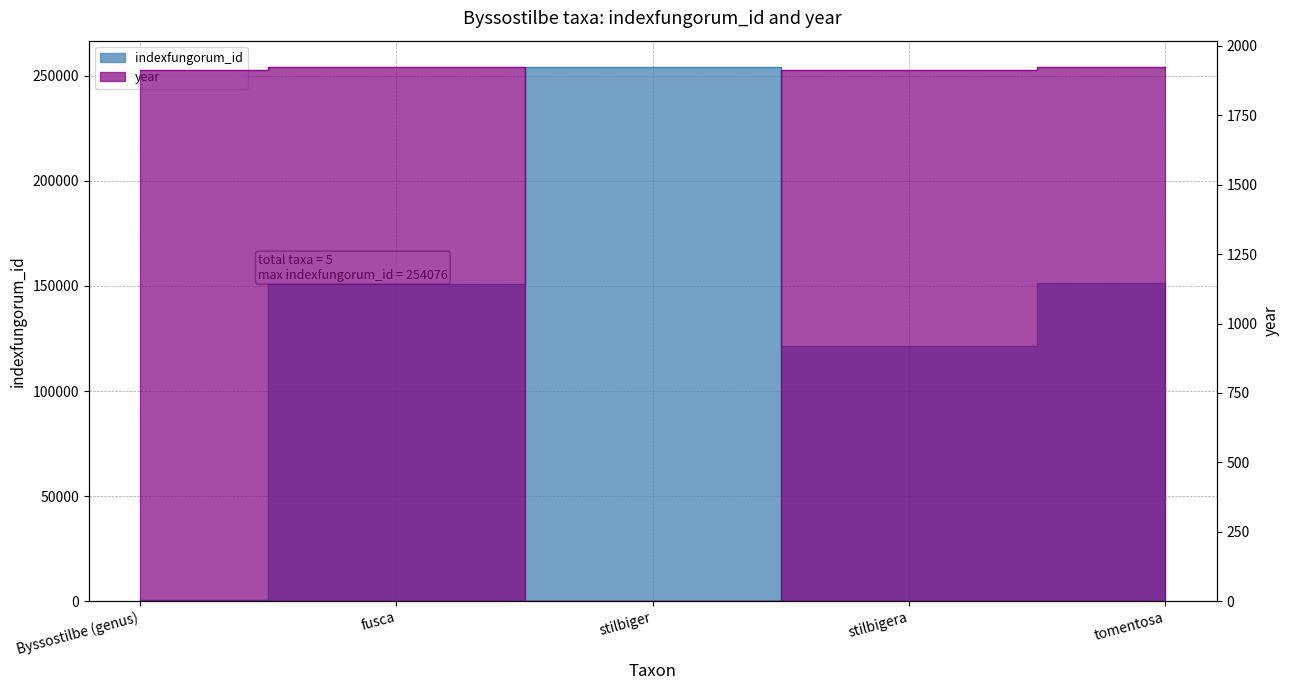

True or false: year and indexfungorum_id cross at least once.

True